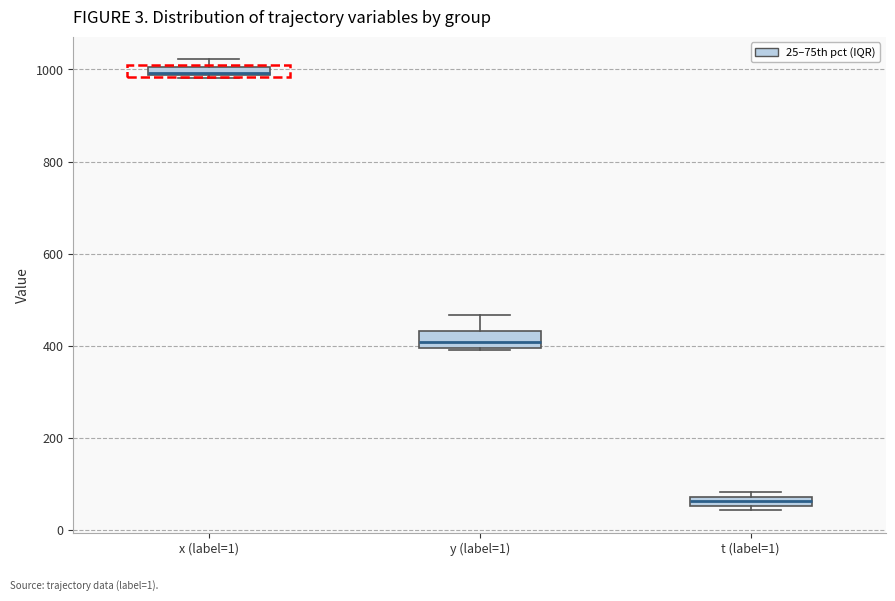

Which box's median line is the highest?

x (label=1)